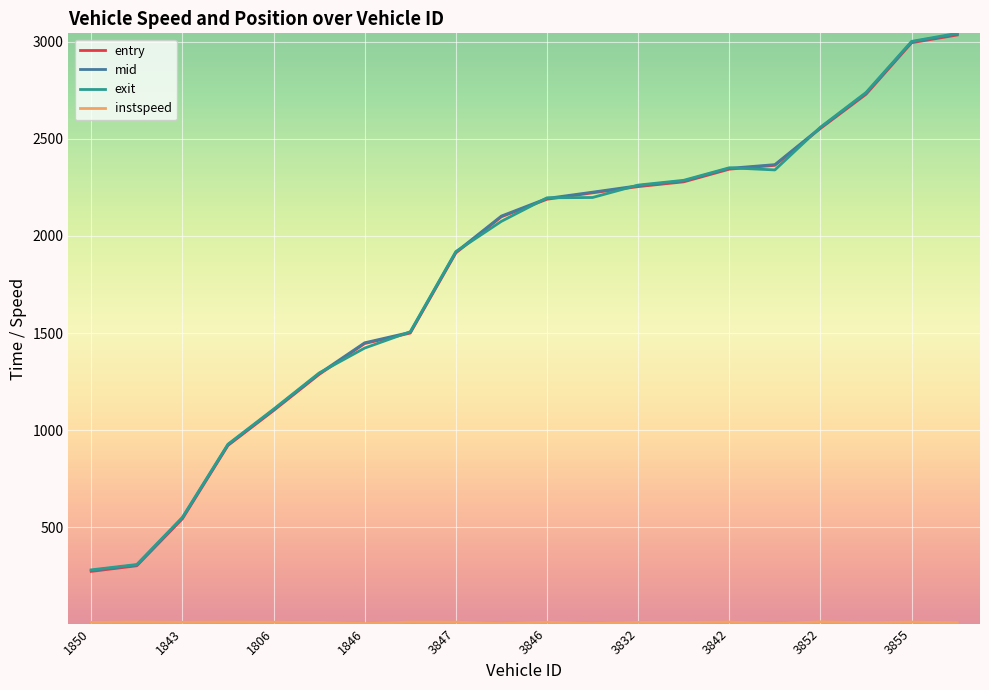

What is the maximum value shown in the chart?

3042.8